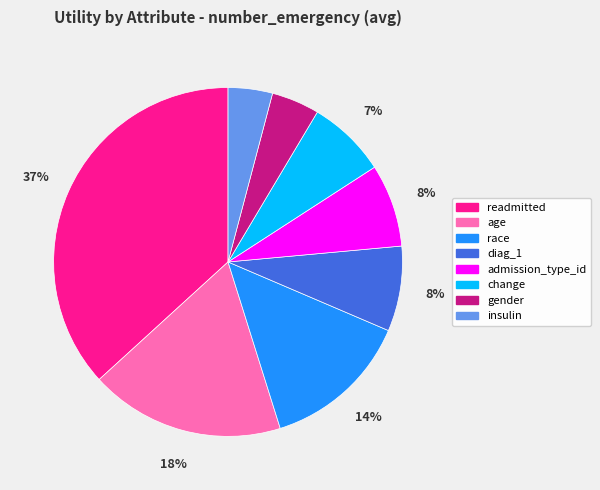

To the nearest percent, what percentage of the pie is readmitted?

37%